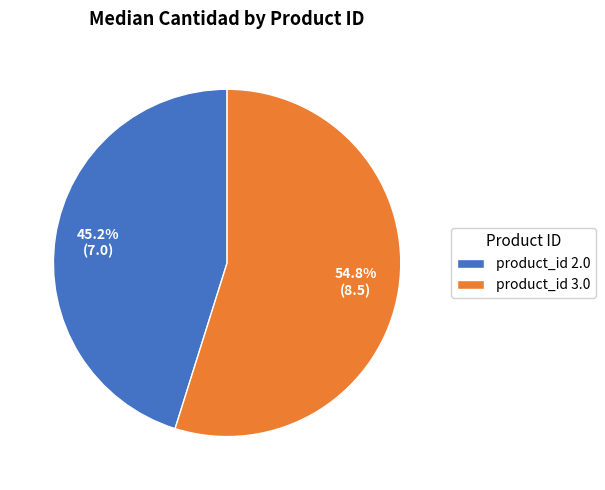

Is it true that product_id 3.0 is 67% of the pie?

False